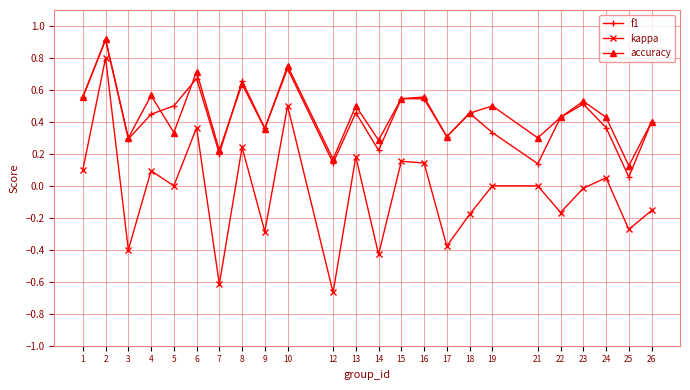

Which series changed the most between 3 and 24?

kappa